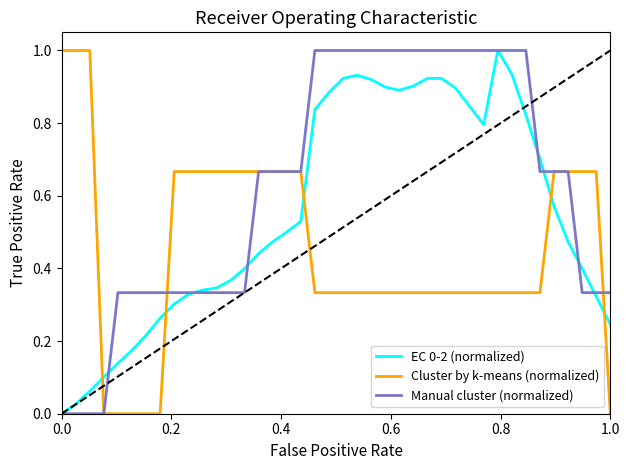

What is the maximum value for Cluster by k-means (normalized)?

1.0